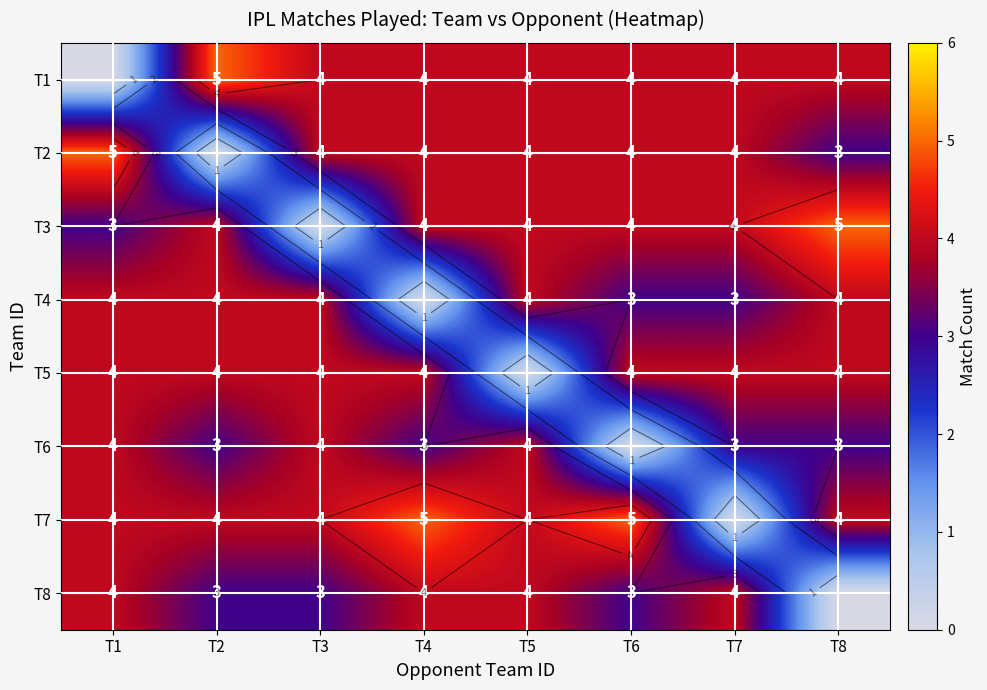

Between T6 and T4, which is larger?

T6